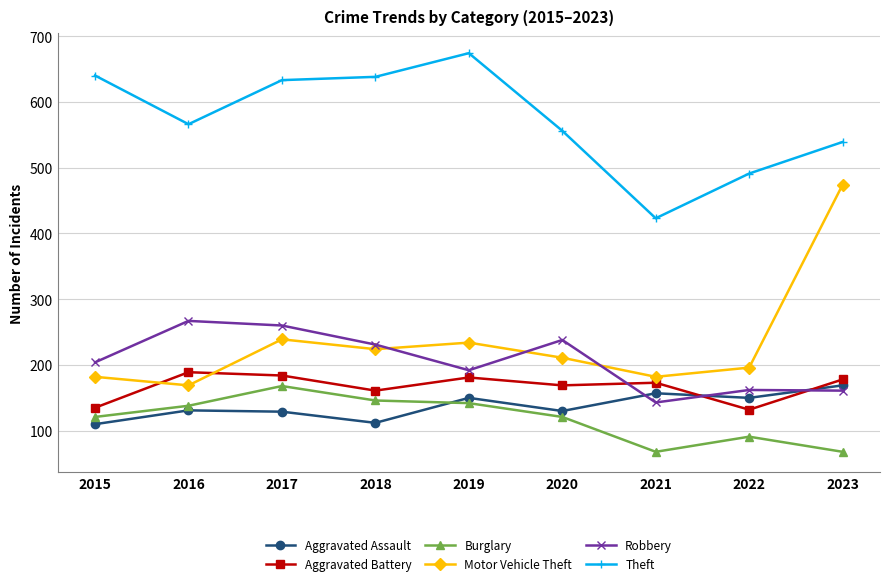

What is the average value of the Aggravated Battery series?

167